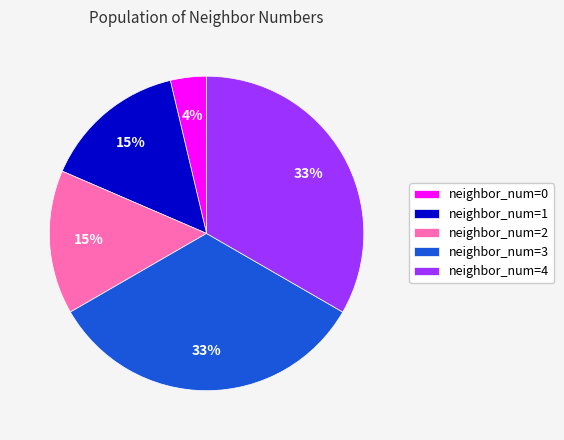

To the nearest percent, what portion does neighbor_num=1 represent?

15%